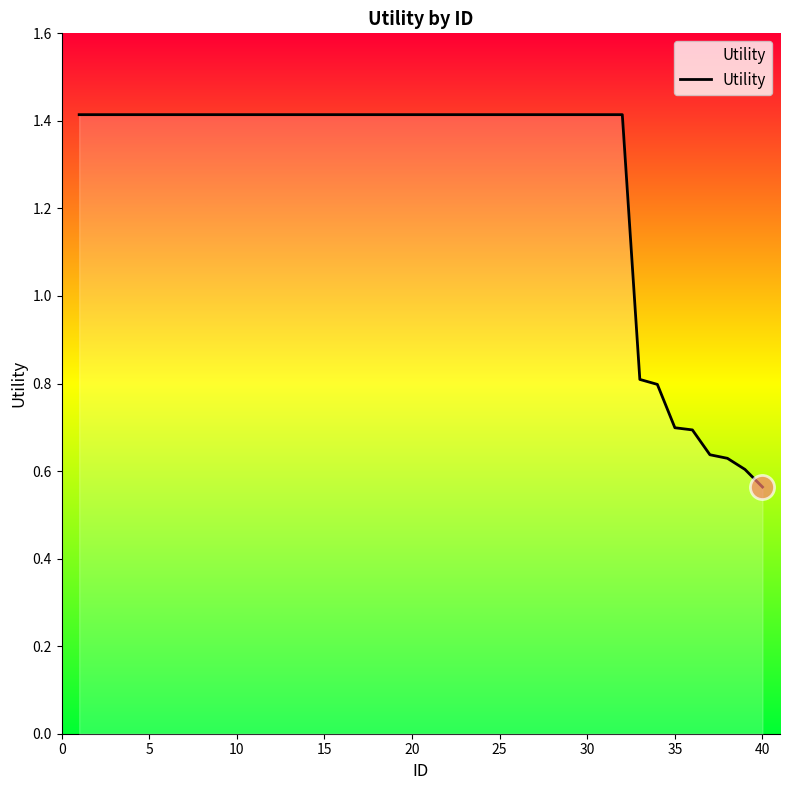

What is the maximum value shown in the chart?

1.4